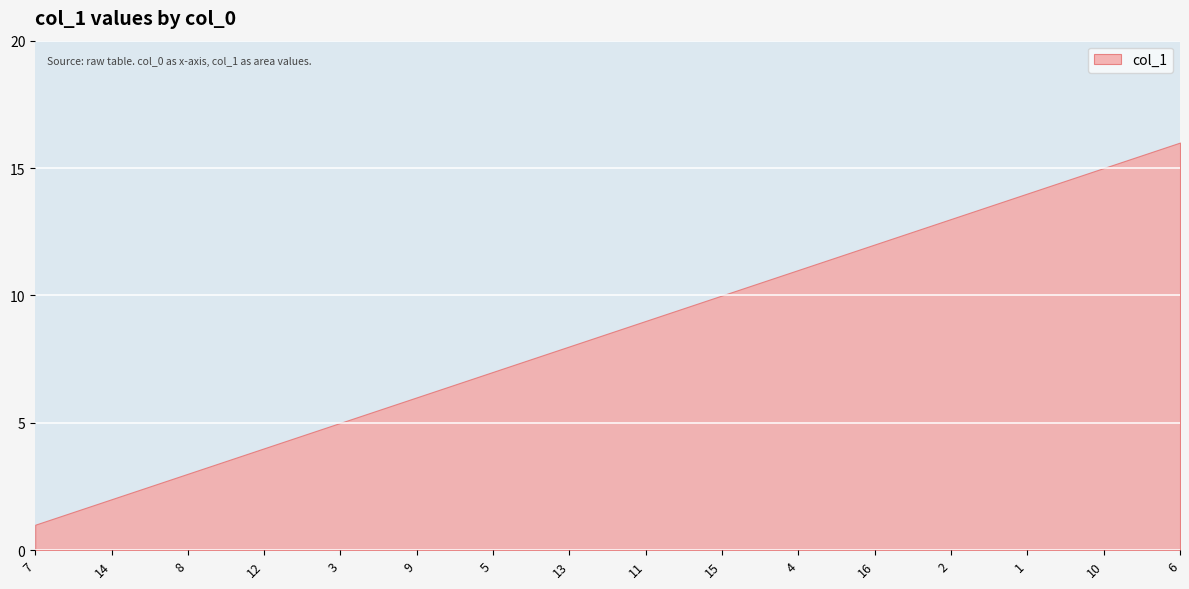

Reading right to left, extract all data points from this chart.

6=16	10=15	1=14	2=13	16=12	4=11	15=10	11=9	13=8	5=7	9=6	3=5	12=4	8=3	14=2	7=1